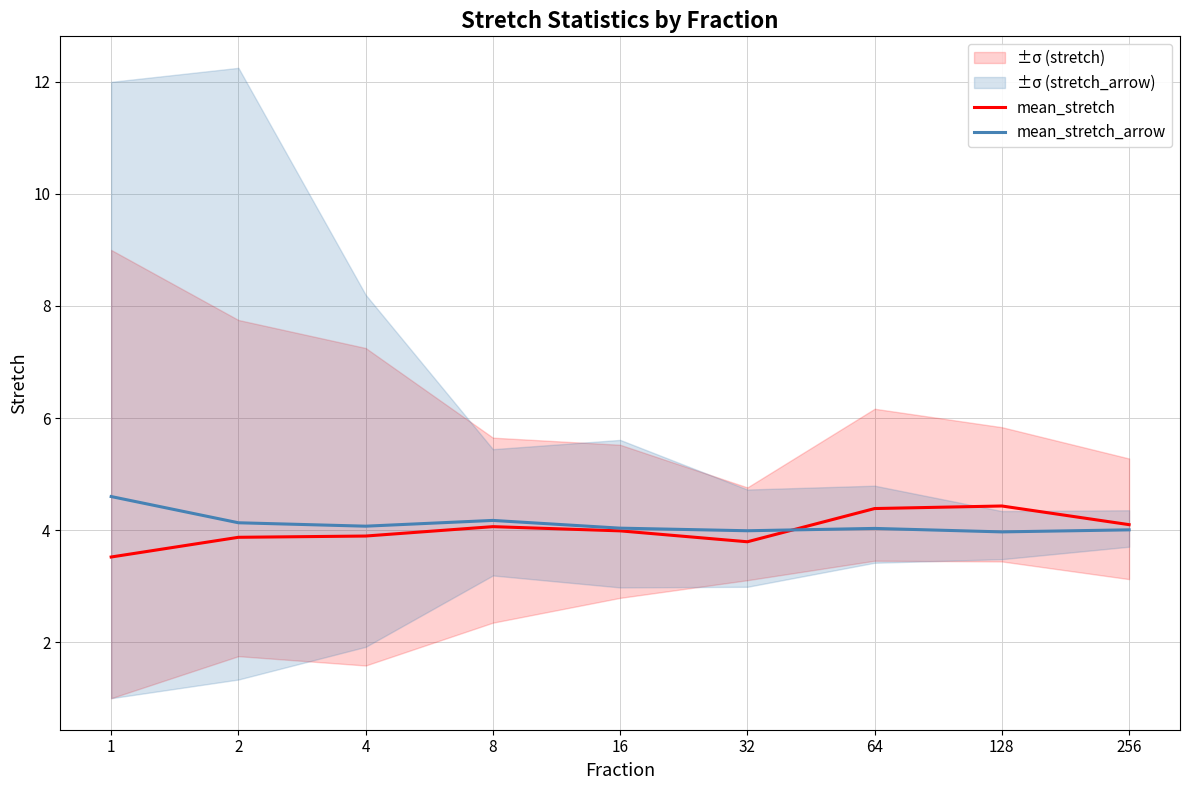

Which series ends up on top after the final intersection of mean_stretch and mean_stretch_arrow?

mean_stretch